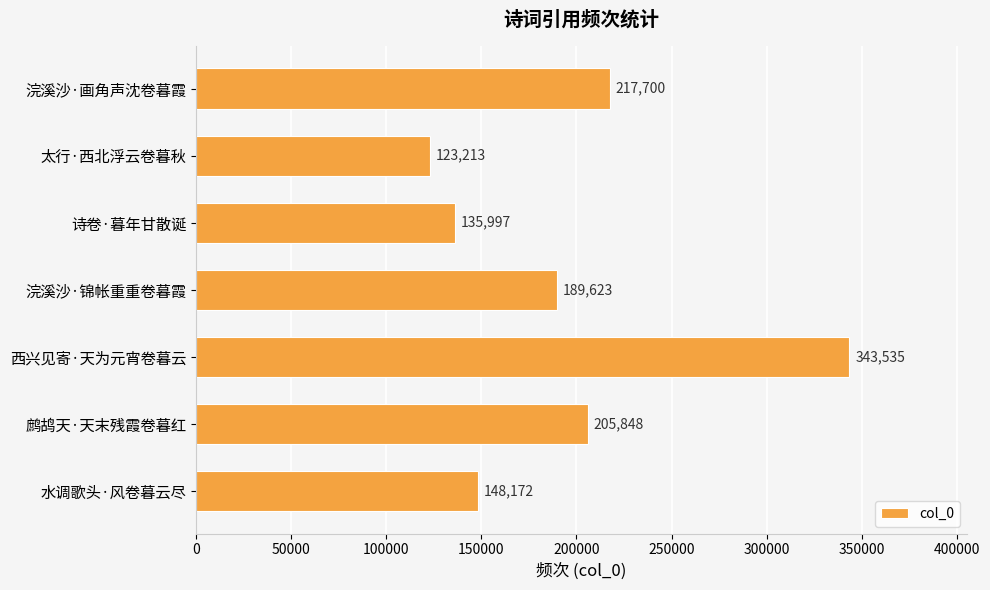

Which label corresponds to the largest value in the chart?

西兴见寄·天为元宵卷暮云